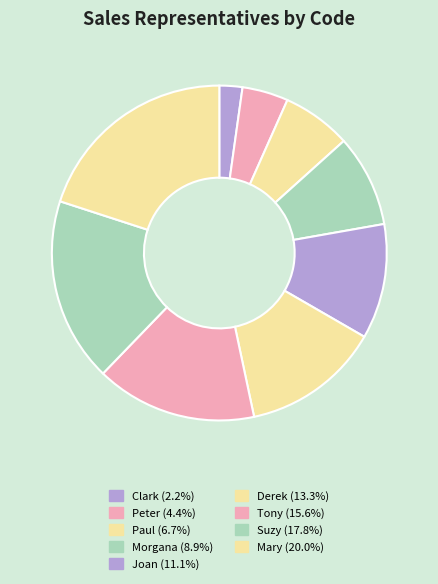

Do Paul and Mary together represent more than half of the pie?

No